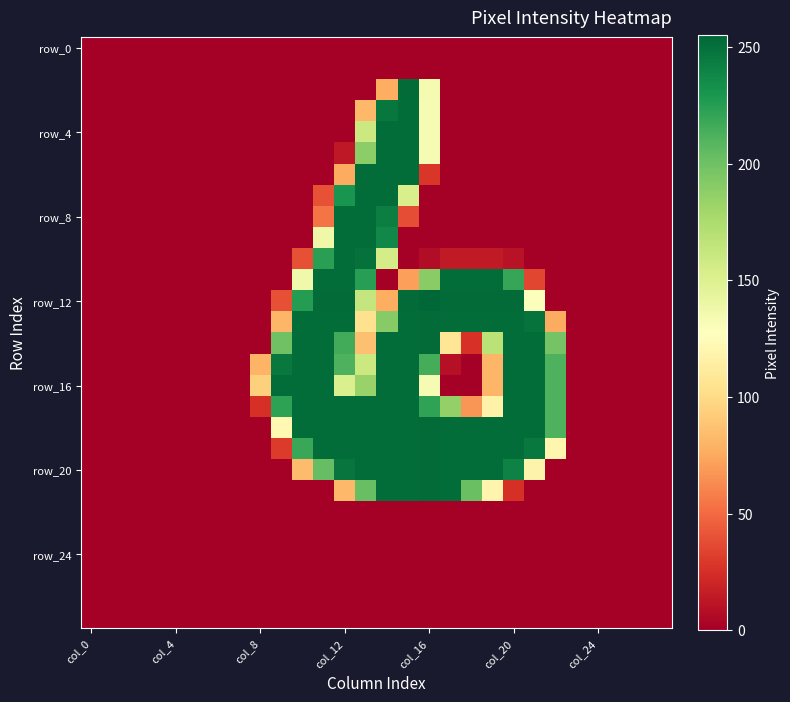

At how many categories does at least one series exceed 220?

13